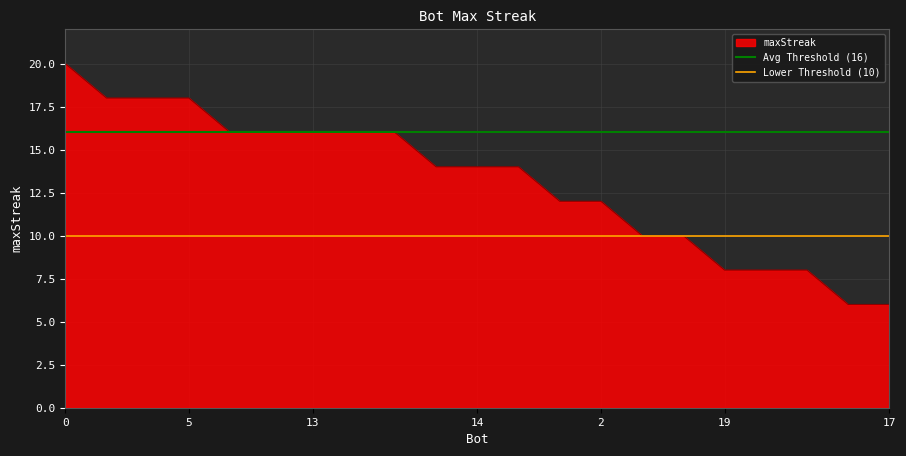

How many categories are shown in the chart?

21